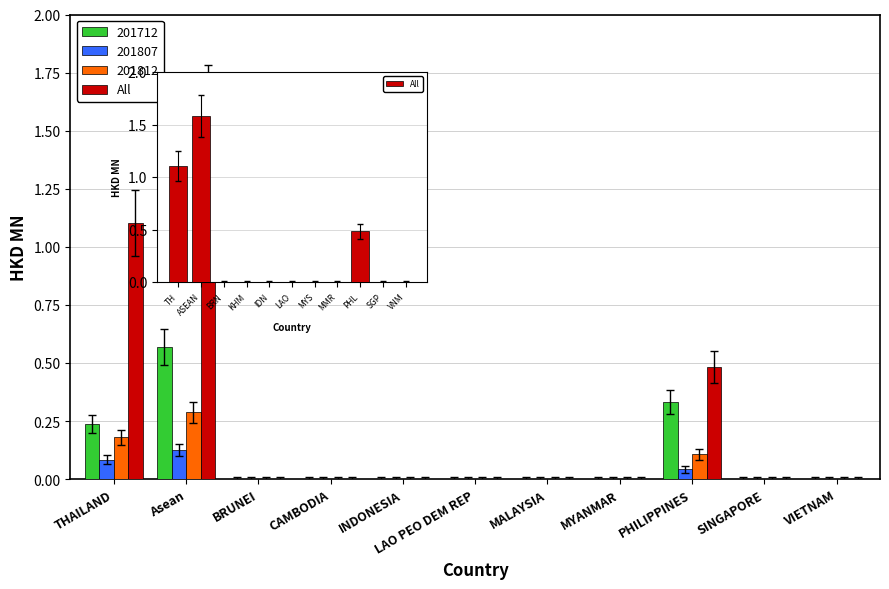

The value at PHL is 0.3. True or false?

False